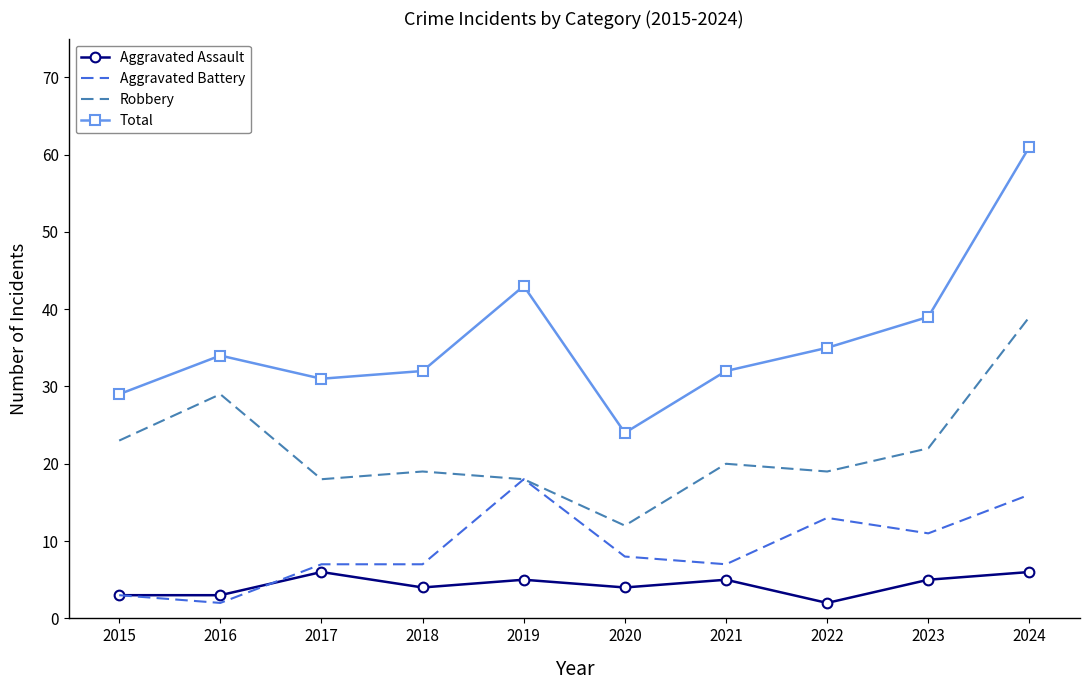

Is the value of Aggravated Battery at 2019 greater than the value of Aggravated Assault at 2020?

Yes